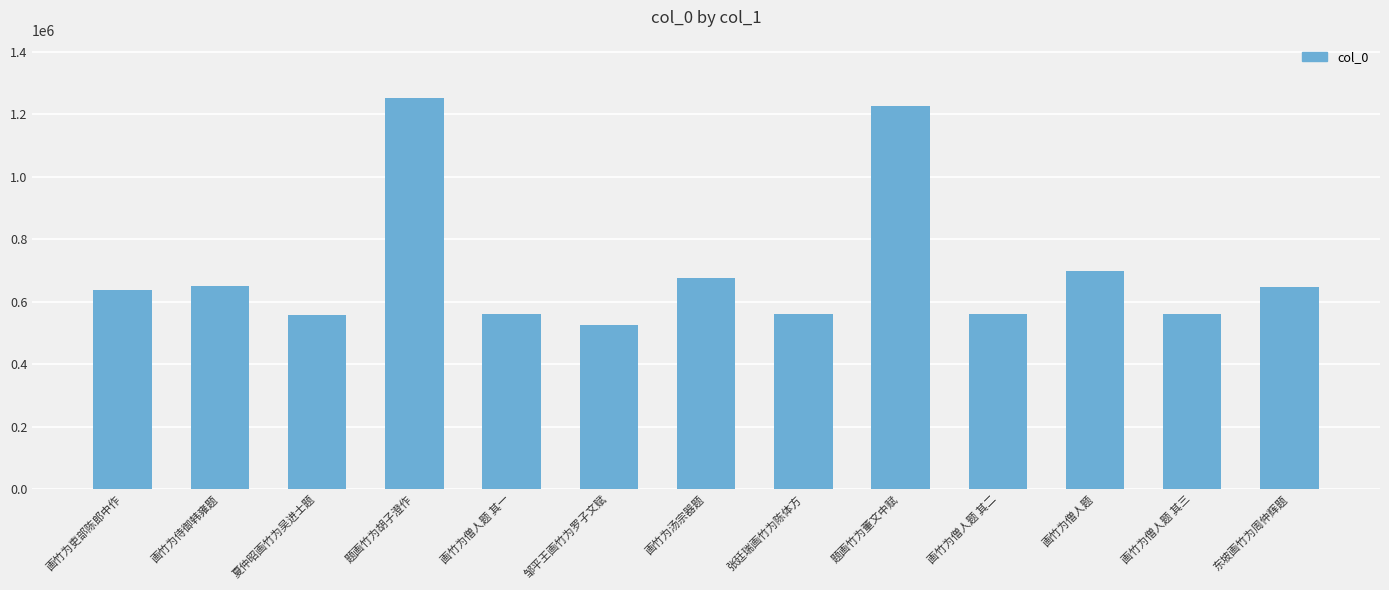

Are the bars horizontal?

No